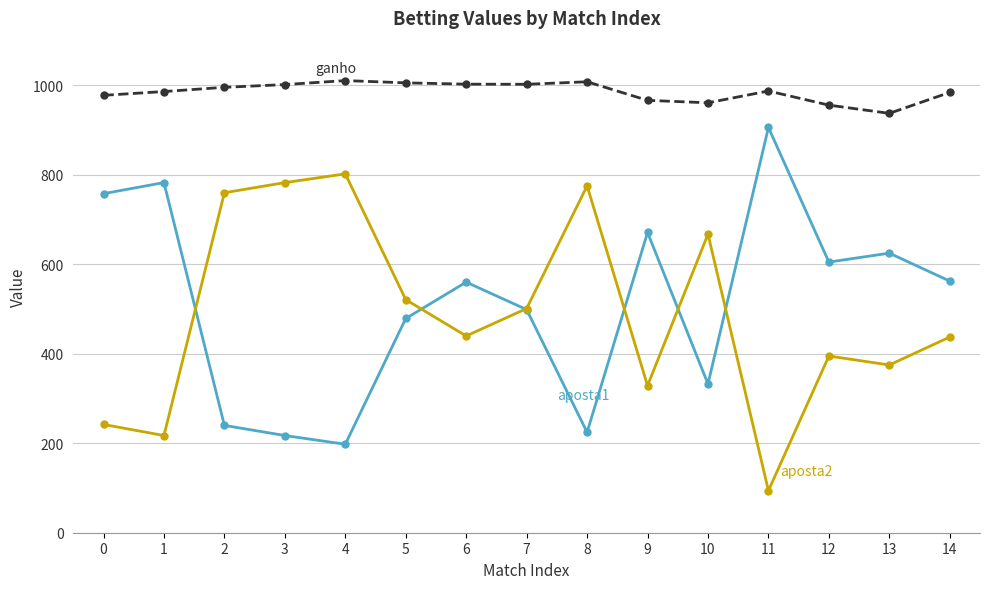

What is the total value across all series at 13?

1937.5